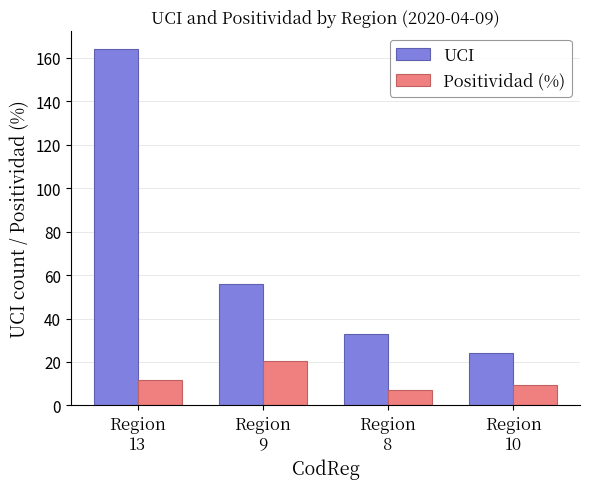

Reading right to left, transcribe all the data shown in this chart.

UCI: 24.0	33.0	56.0	164.0
Positividad (%): 9.3	7.0	20.6	11.5